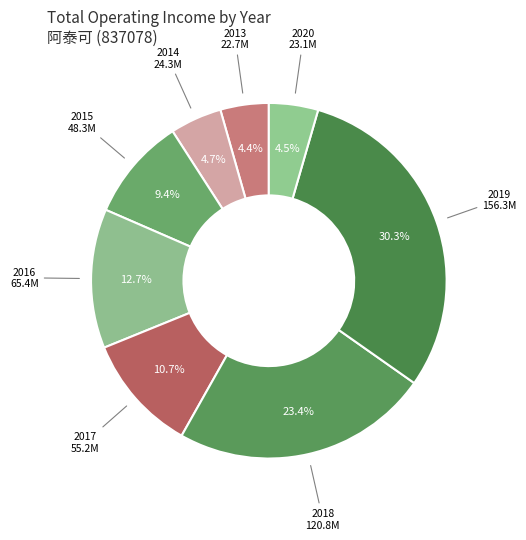

Which has a higher value, 2015 or 2020?

2015